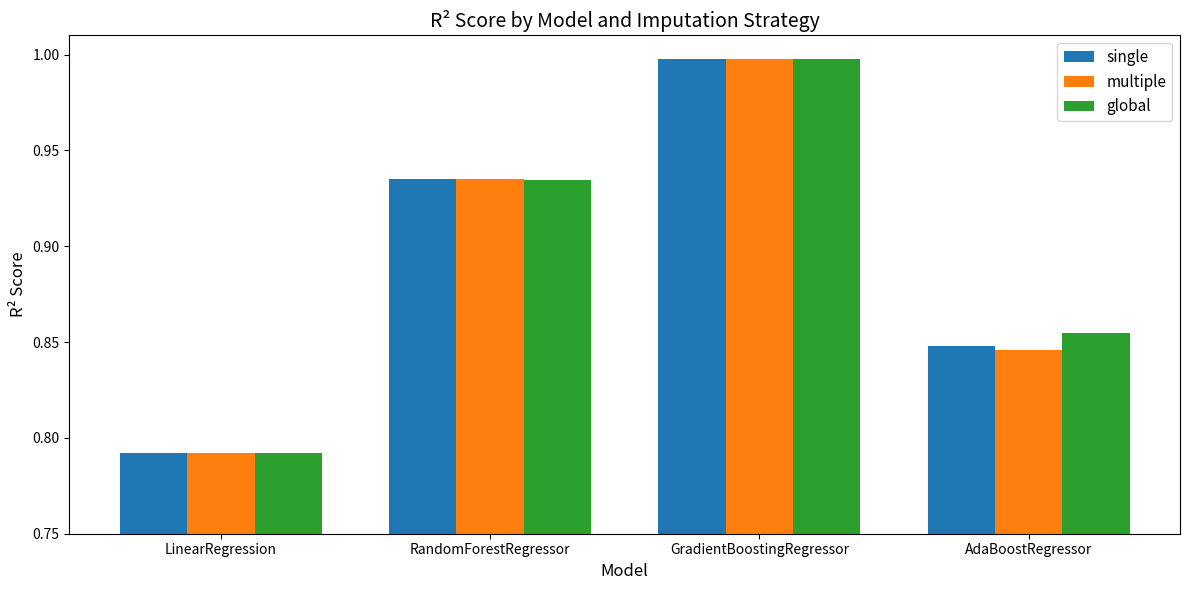

Between RandomForestRegressor and GradientBoostingRegressor, which series saw the biggest shift?

global